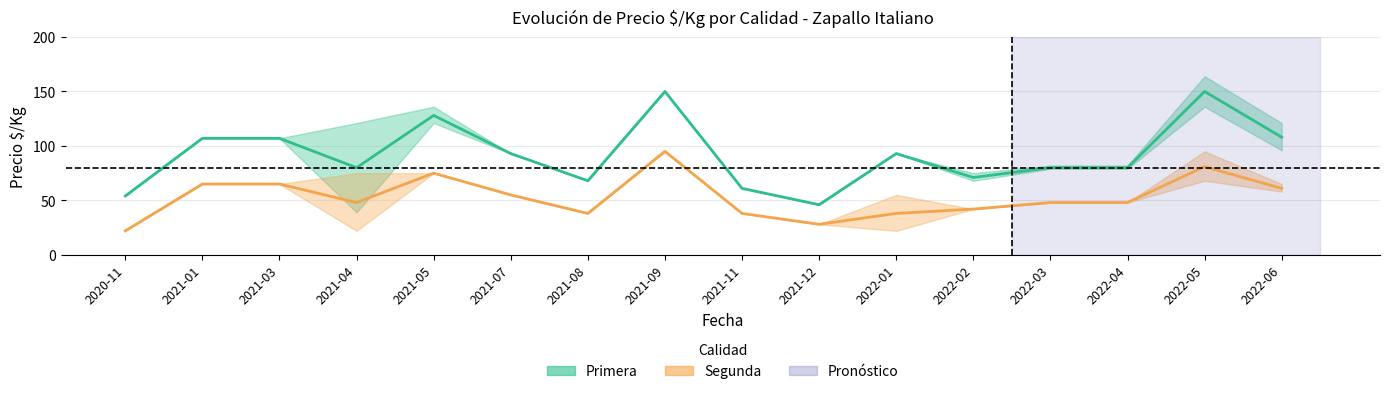

Reading left to right, what are all the values shown in this chart?

Primera (promedio): 2020-11=54	2021-01=107	2021-03=107	2021-04=80	2021-05=128	2021-07=93	2021-08=68	2021-09=150	2021-11=61	2021-12=46	2022-01=93	2022-02=71	2022-03=80	2022-04=80	2022-05=150	2022-06=108
Segunda (promedio): 2020-11=22	2021-01=65	2021-03=65	2021-04=48	2021-05=75	2021-07=55	2021-08=38	2021-09=95	2021-11=38	2021-12=28	2022-01=38	2022-02=42	2022-03=48	2022-04=48	2022-05=81	2022-06=61